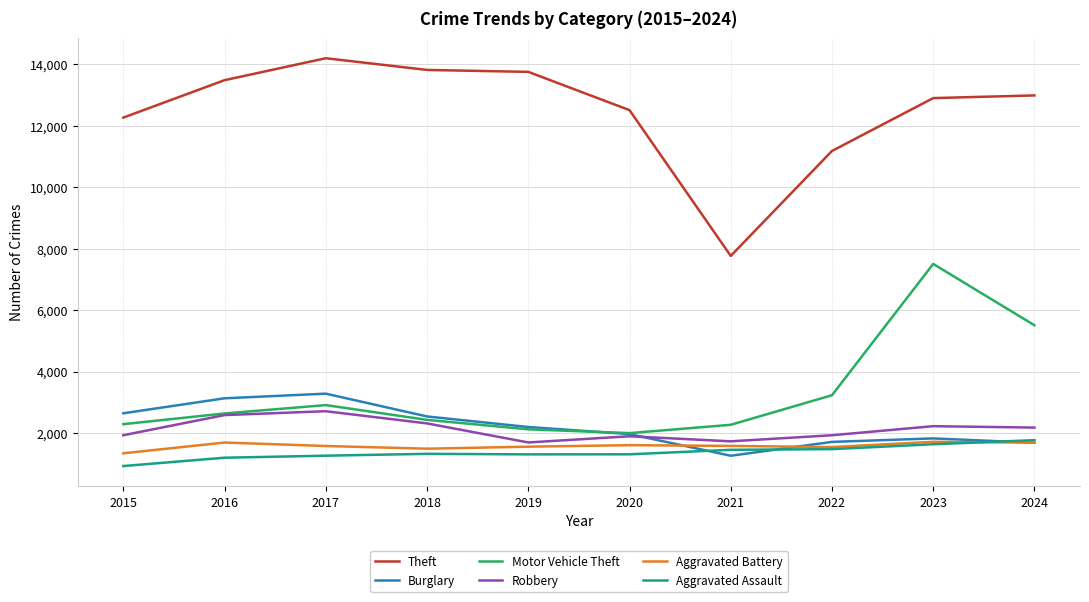

How many lines are shown in the chart?

6